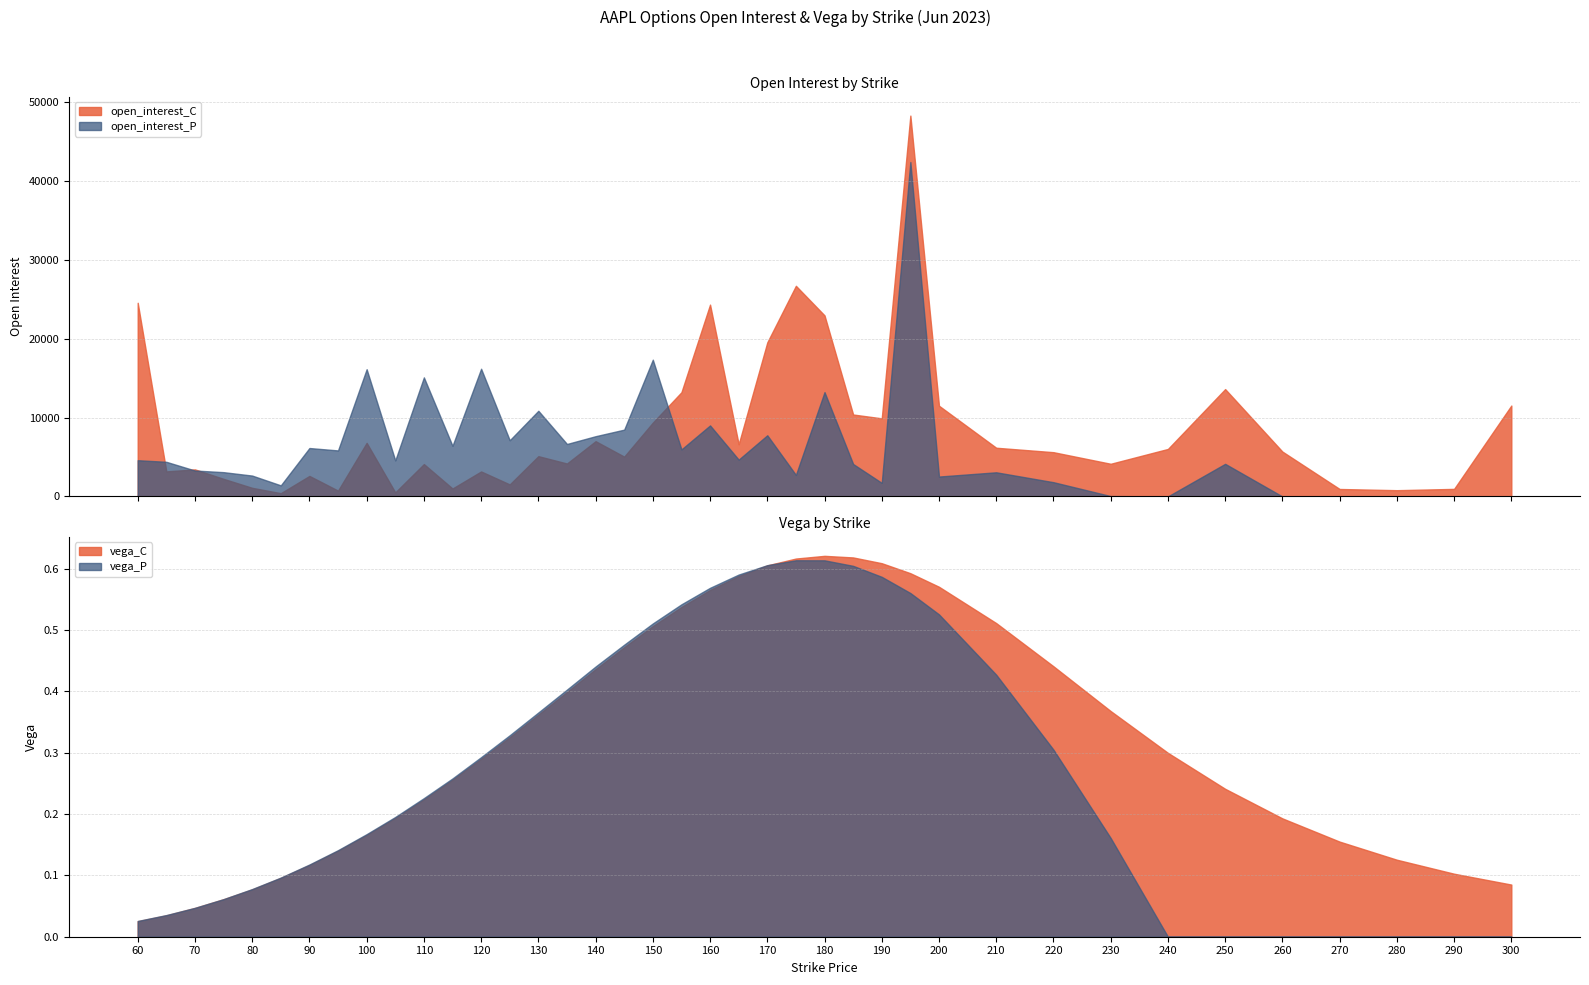

What is the total value across all series at 210?

9237